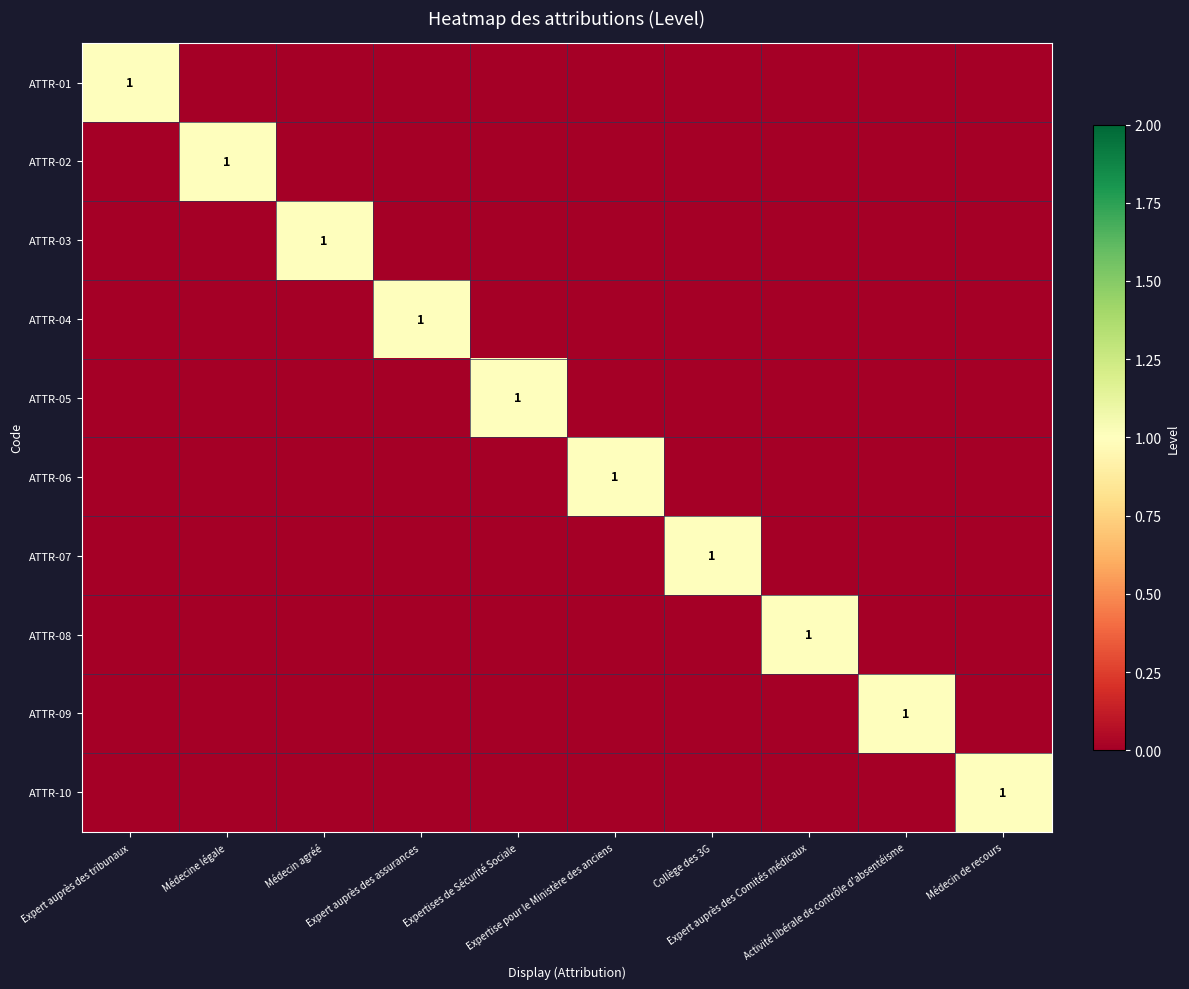

At how many categories does at least one series exceed 0?

10